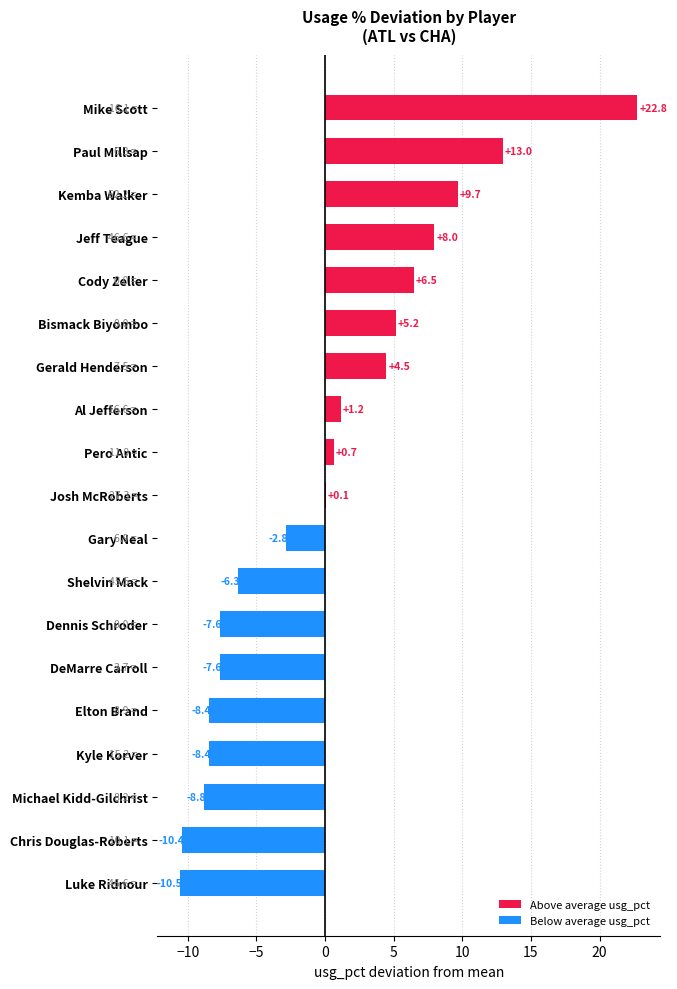

Read the value at Chris Douglas-Roberts.

-10.4